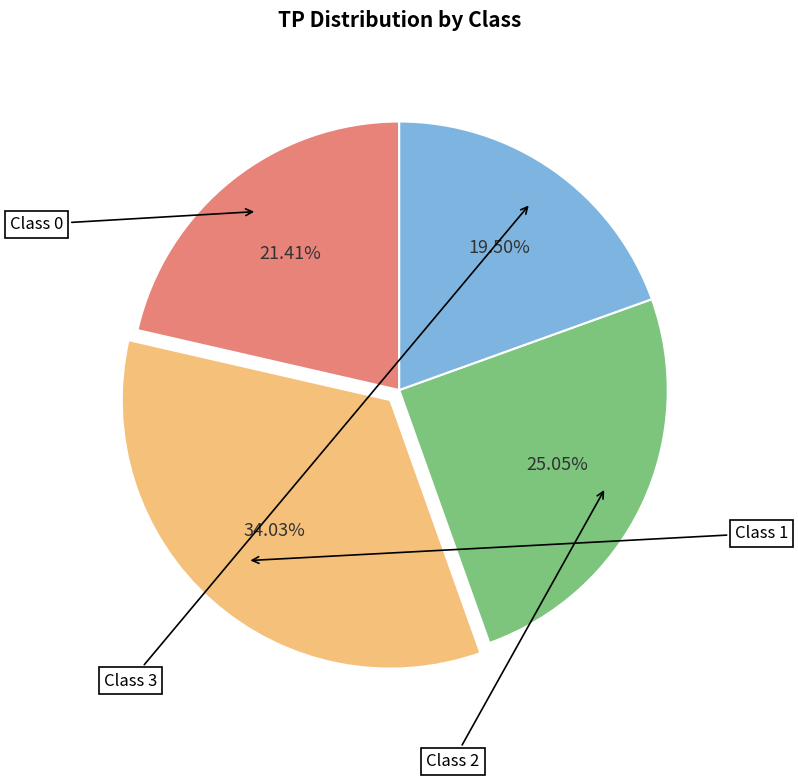

Is there a majority slice in this chart?

No